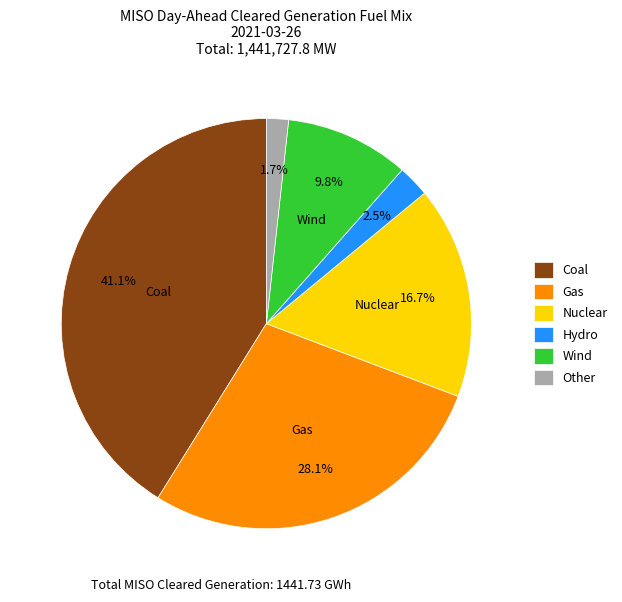

Which category has the smallest portion of the pie?

Other